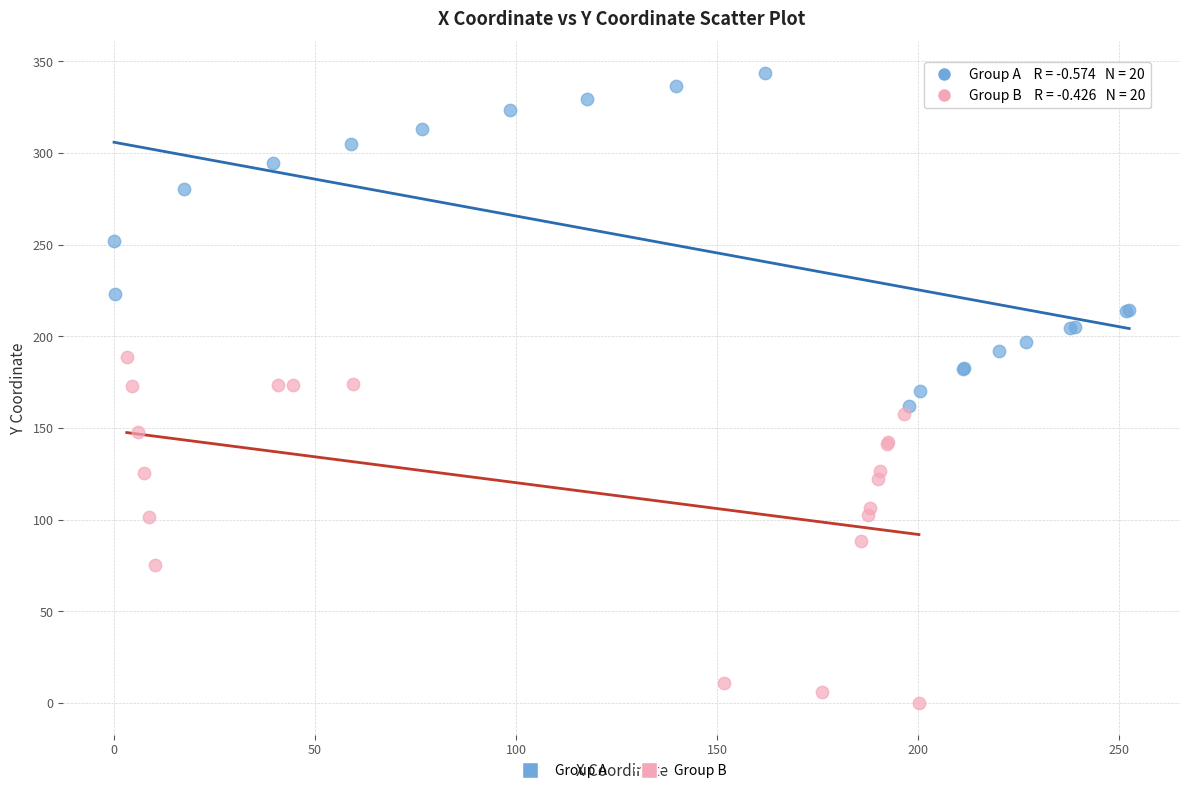

Which series reaches the minimum Y coordinate?

Group B